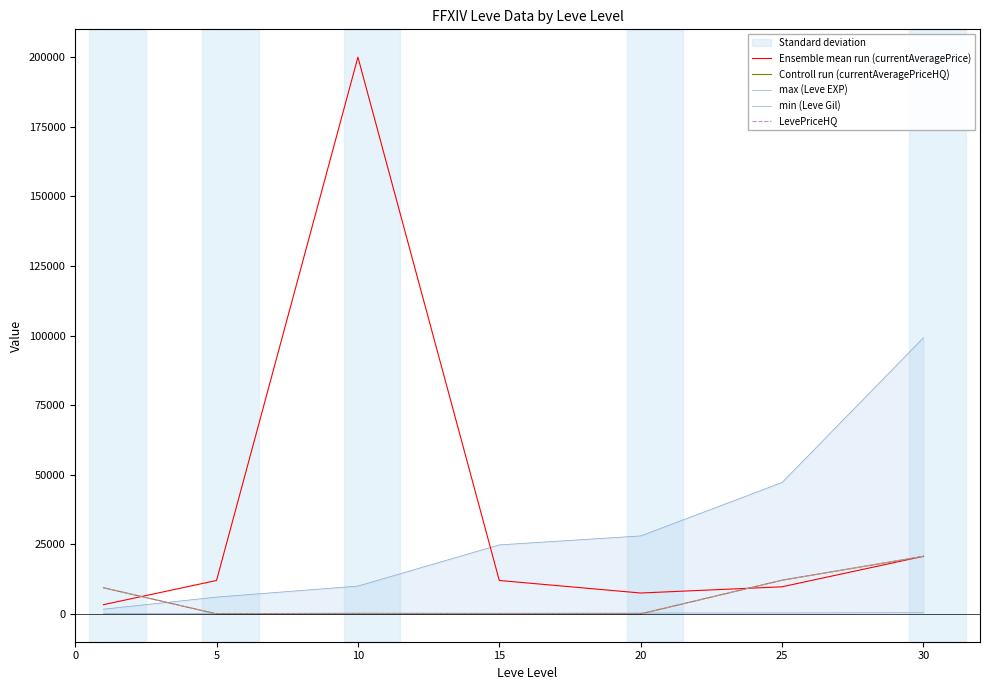

At how many categories does at least one series exceed 78440?

2